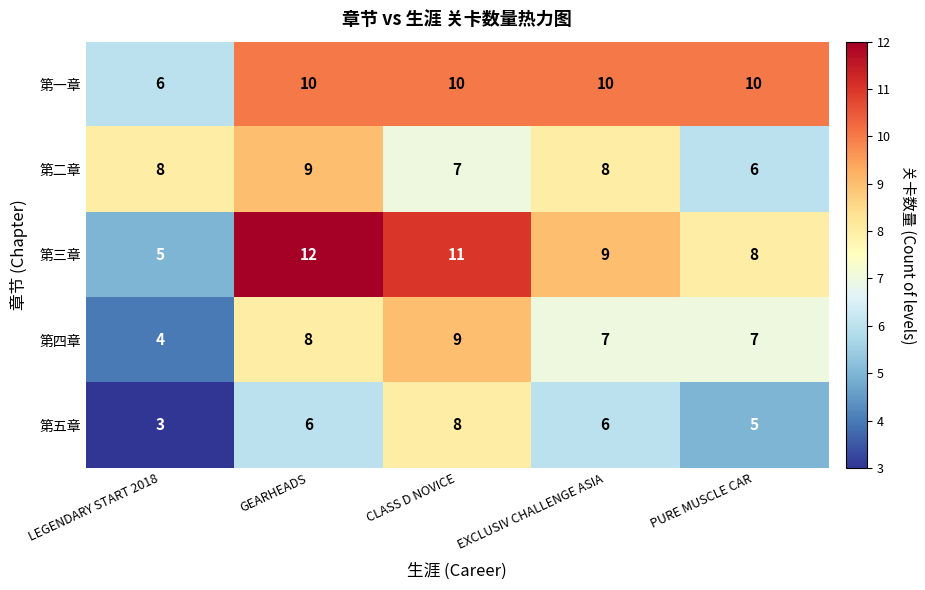

What is the difference between the maximum and minimum values in the 第三章 series?

7